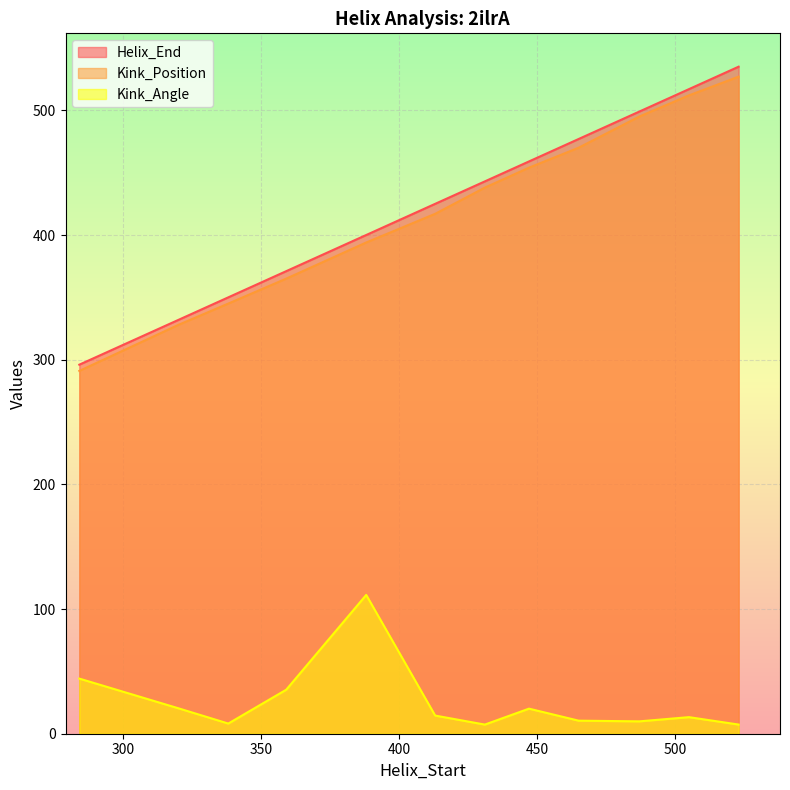

Reading left to right, extract all data points from this chart.

Helix_End: 284=296.0	320=332.0	338=350.0	359=371.0	388=400.0	413=425.0	431=443.0	447=459.0	465=477.0	487=499.0	505=517.0	523=535.0
Kink_Position: 284=291.0	320=328.0	338=345.0	359=365.0	388=394.0	413=417.0	431=438.0	447=454.0	465=470.0	487=495.0	505=512.0	523=527.0
Kink_Angle: 284=44.2	320=20.3	338=8.2	359=35.3	388=111.3	413=14.6	431=7.3	447=20.1	465=10.5	487=9.9	505=13.3	523=7.3